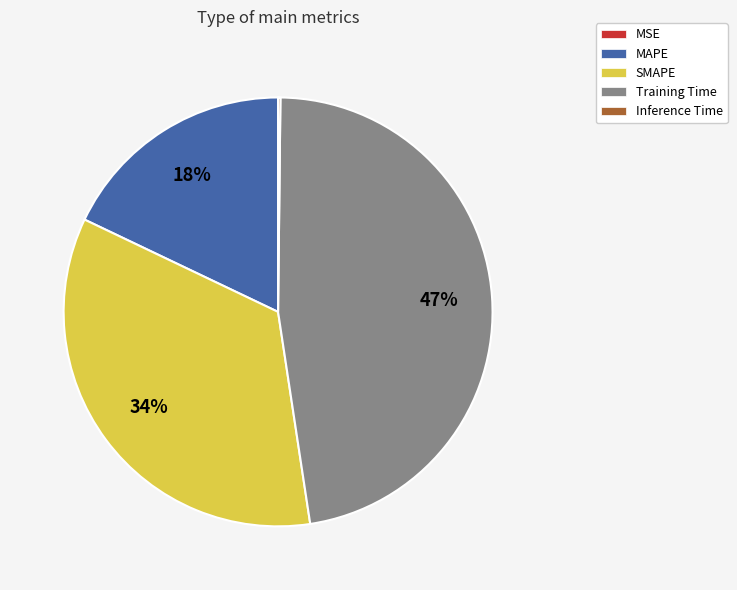

Which slice is the largest?

Training Time